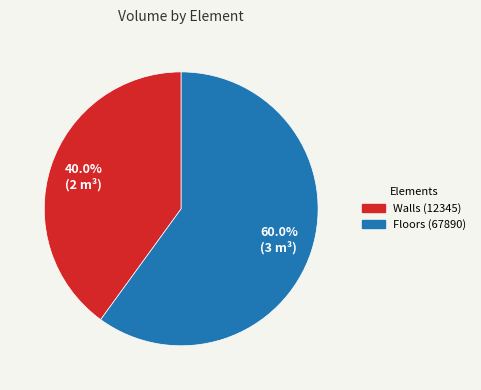

Is there a majority slice in this chart?

Yes